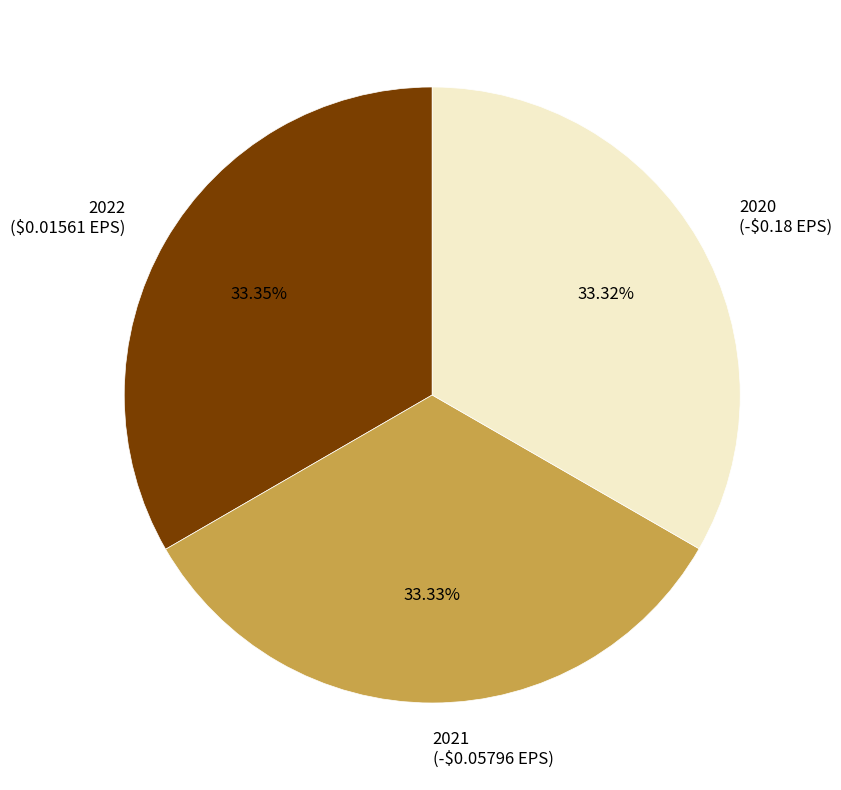

How many slices are in this pie chart?

3